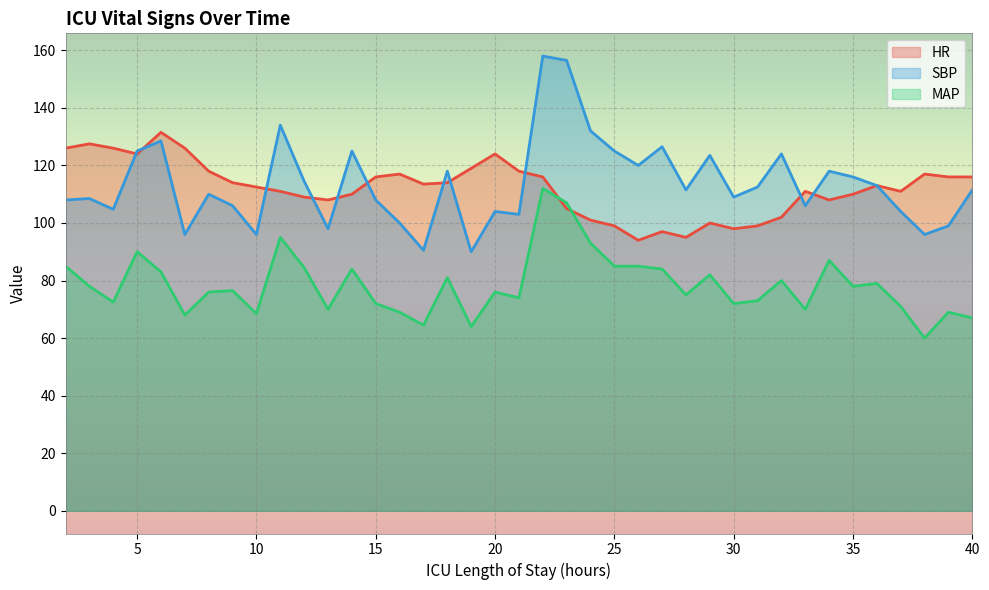

At which category is the sum across all series the highest?

22